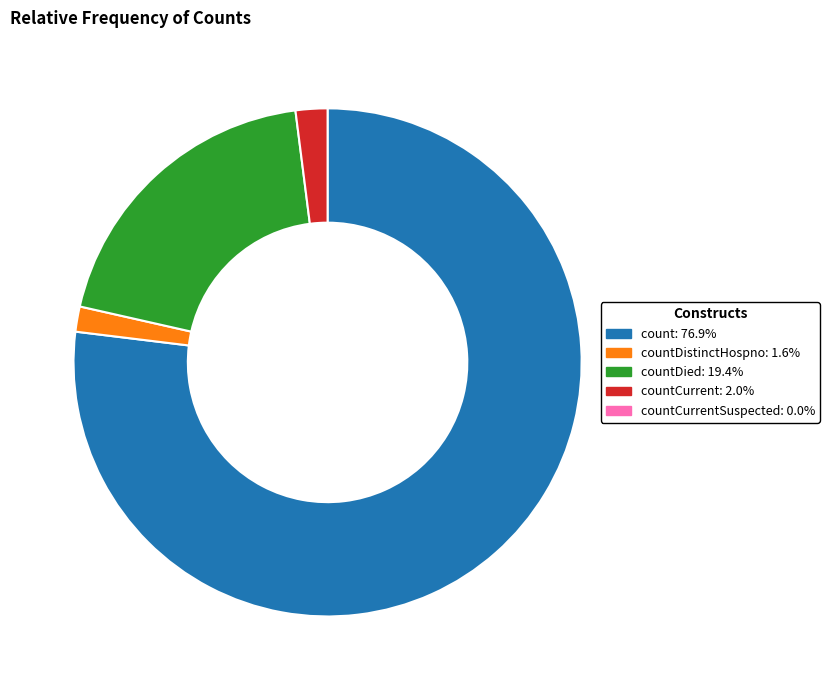

Count the number of slices in the pie.

4